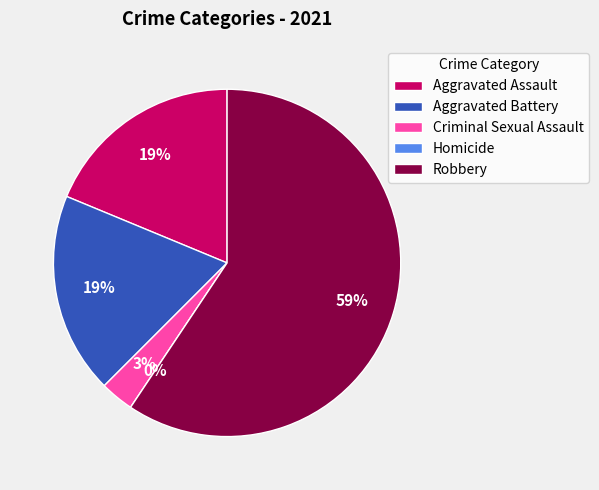

How much of the chart is everything except Criminal Sexual Assault?

96.9%